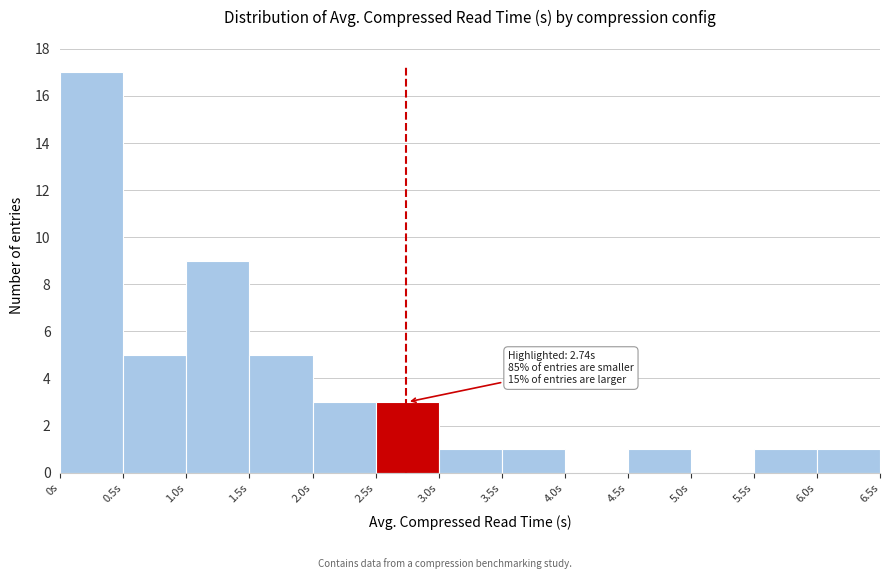

Which range on the x-axis has the tallest bar?

0.0 to 0.5